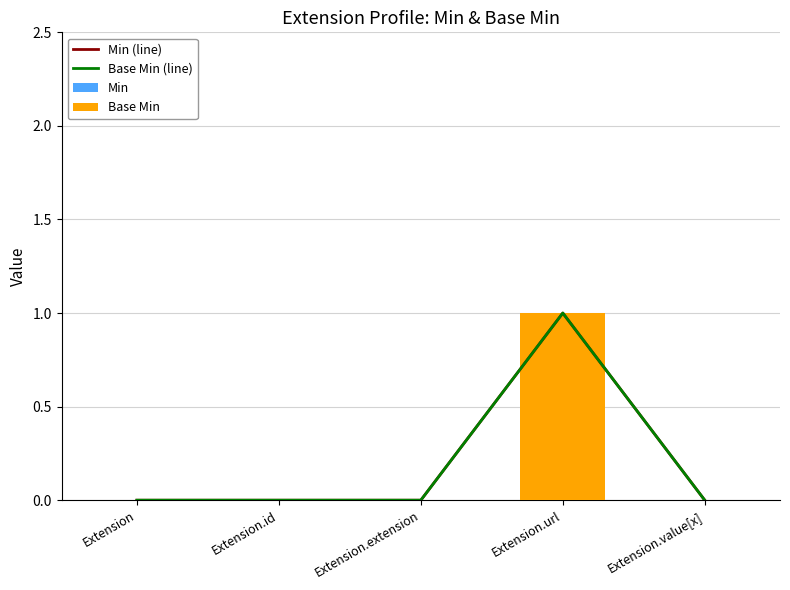

At how many categories does at least one series exceed 0?

1